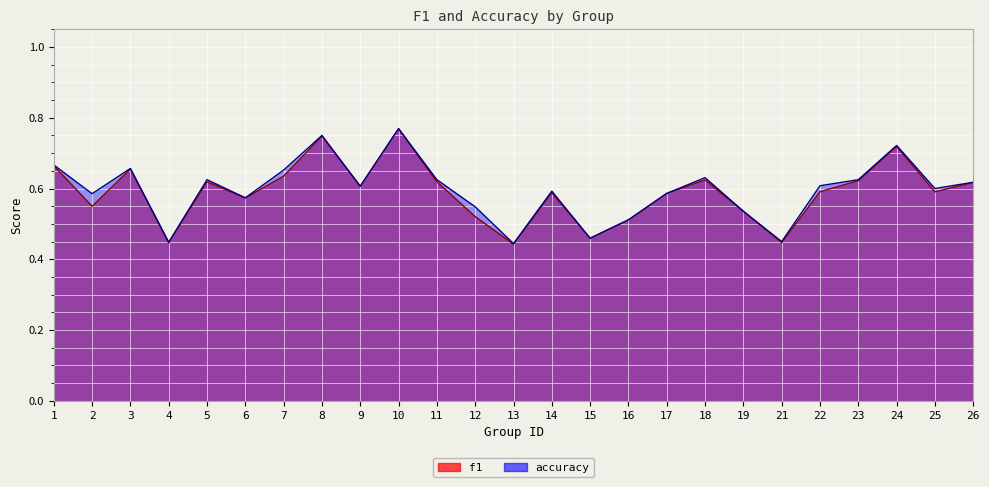

Reading left to right, extract all data points from this chart.

f1: 0.7	0.5	0.7	0.4	0.6	0.6	0.6	0.7	0.6	0.8	0.6	0.5	0.4	0.6	0.5	0.5	0.6	0.6	0.5	0.4	0.6	0.6	0.7	0.6	0.6
accuracy: 0.7	0.6	0.7	0.4	0.6	0.6	0.7	0.8	0.6	0.8	0.6	0.5	0.4	0.6	0.5	0.5	0.6	0.6	0.5	0.5	0.6	0.6	0.7	0.6	0.6